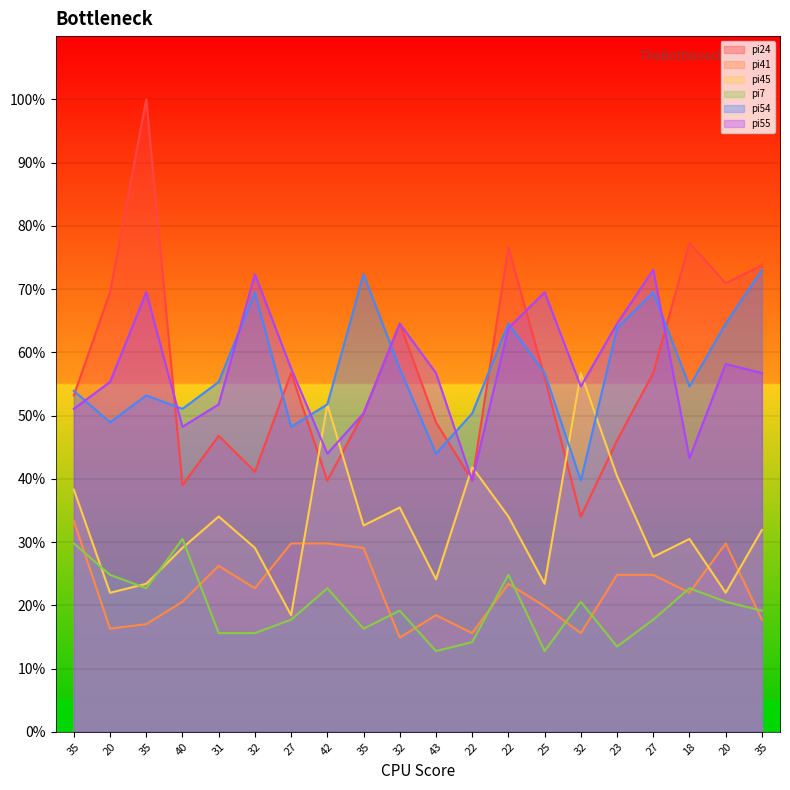

Reading left to right, extract all data points from this chart.

pi24: 35=53.2	20=69.5	35=100.0	40=39.0	31=46.8	32=41.1	27=56.7	42=39.7	35=50.4	32=64.5	43=48.9	22=39.7	22=76.6	25=56.0	32=34.0	23=46.1	27=56.7	18=77.3	20=70.9	35=73.8
pi41: 35=33.3	20=16.3	35=17.0	40=20.6	31=26.2	32=22.7	27=29.8	42=29.8	35=29.1	32=14.9	43=18.4	22=15.6	22=23.4	25=19.9	32=15.6	23=24.8	27=24.8	18=22.0	20=29.8	35=17.7
pi45: 35=38.3	20=22.0	35=23.4	40=29.1	31=34.0	32=29.1	27=18.4	42=51.8	35=32.6	32=35.5	43=24.1	22=41.8	22=34.0	25=23.4	32=56.7	23=40.4	27=27.7	18=30.5	20=22.0	35=31.9
pi7: 35=29.8	20=24.8	35=22.7	40=30.5	31=15.6	32=15.6	27=17.7	42=22.7	35=16.3	32=19.1	43=12.8	22=14.2	22=24.8	25=12.8	32=20.6	23=13.5	27=17.7	18=22.7	20=20.6	35=19.1
pi54: 35=53.9	20=48.9	35=53.2	40=51.1	31=55.3	32=69.5	27=48.2	42=51.8	35=72.3	32=57.4	43=44.0	22=50.4	22=64.5	25=56.7	32=39.7	23=63.8	27=69.5	18=54.6	20=64.5	35=73.0
pi55: 35=51.1	20=55.3	35=69.5	40=48.2	31=51.8	32=72.3	27=57.4	42=44.0	35=50.4	32=64.5	43=56.7	22=39.7	22=63.8	25=69.5	32=54.6	23=64.5	27=73.0	18=43.3	20=58.2	35=56.7